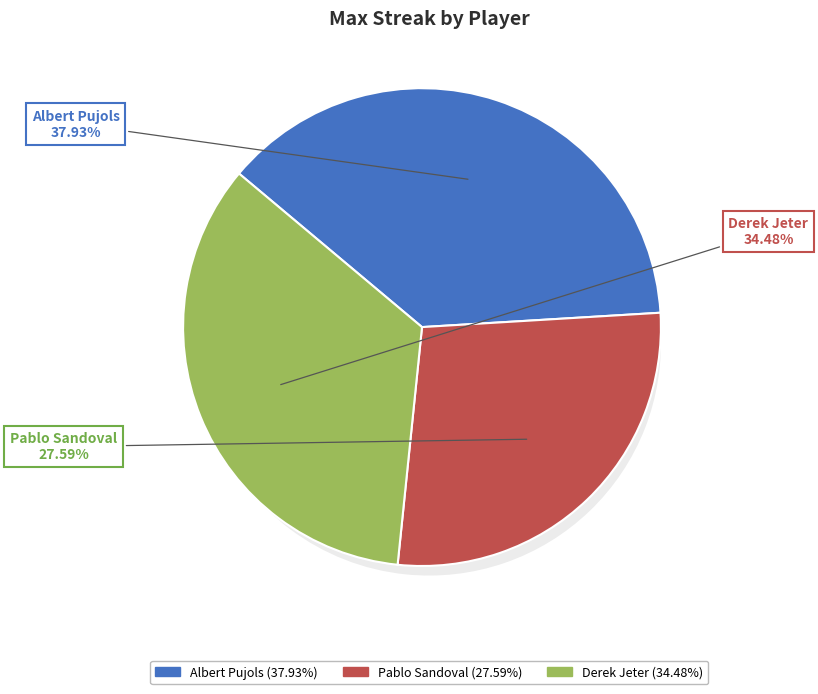

Count the number of slices in the pie.

3